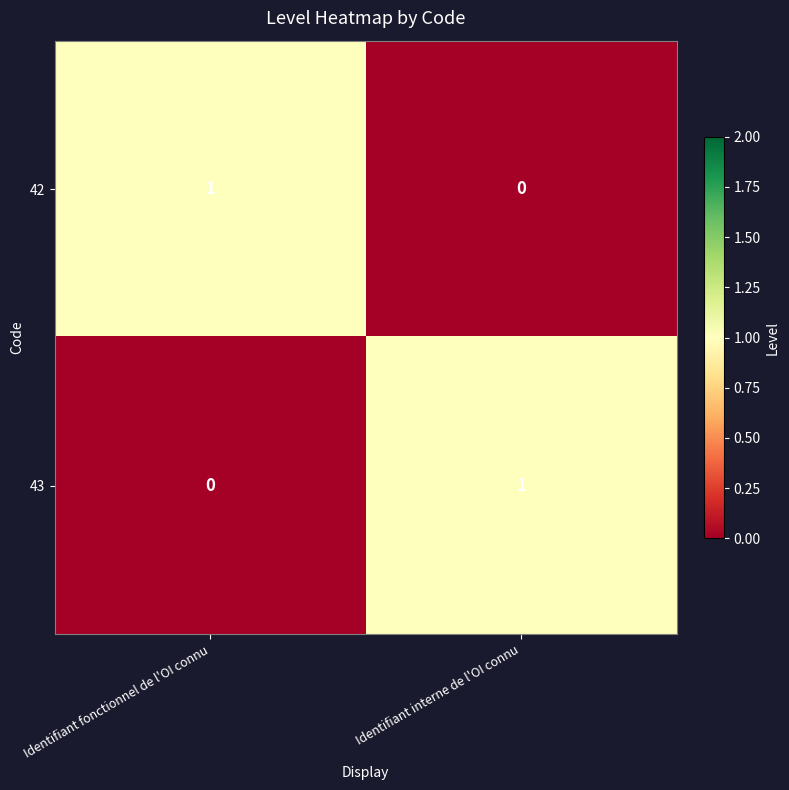

At how many categories does at least one series exceed 0?

2